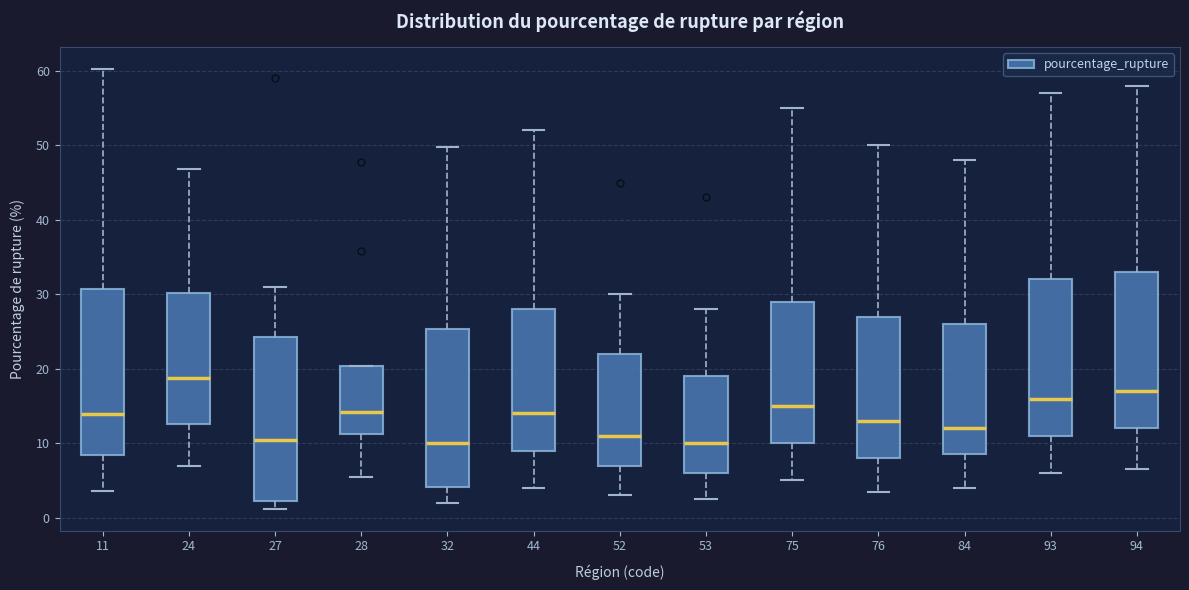

Reading left to right, read every box against the y-axis: the position of its median line, the range the box covers, and the ends of its whiskers. The values are not printed on the chart, so give them approximately, as read against the axis.

11: median 14, box 8 to 31, whiskers 4 to 60
24: median 19, box 13 to 30, whiskers 7 to 47
27: median 10, box 2 to 24, whiskers 1 to 31
28: median 14, box 11 to 20, whiskers 6 to 20
32: median 10, box 4 to 25, whiskers 2 to 50
44: median 14, box 9 to 28, whiskers 4 to 52
52: median 11, box 7 to 22, whiskers 3 to 30
53: median 10, box 6 to 19, whiskers 3 to 28
75: median 15, box 10 to 29, whiskers 5 to 55
76: median 13, box 8 to 27, whiskers 4 to 50
84: median 12, box 9 to 26, whiskers 4 to 48
93: median 16, box 11 to 32, whiskers 6 to 57
94: median 17, box 12 to 33, whiskers 7 to 58